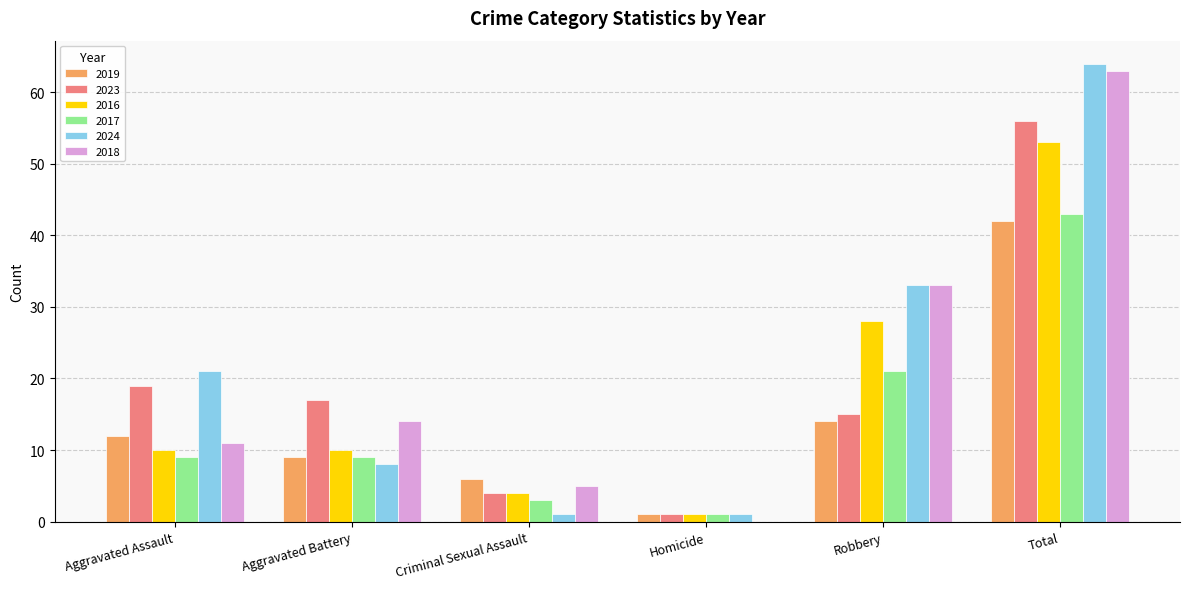

At which label is 2016 closest to 27?

Robbery